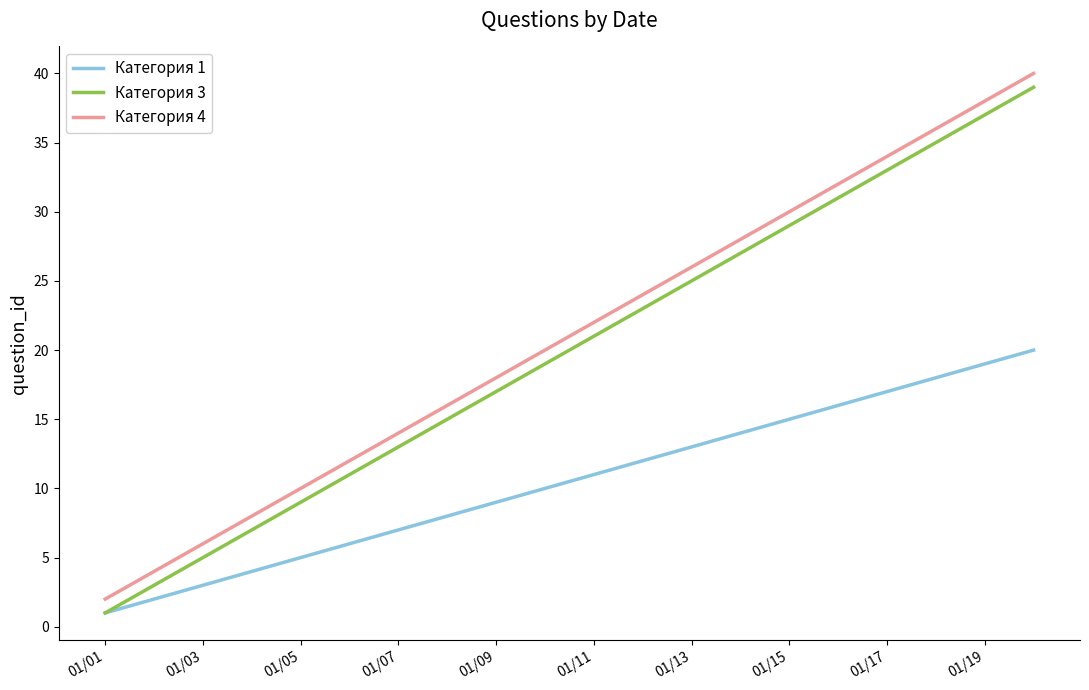

True or false: Категория 4 and Категория 3 intersect in this chart.

False